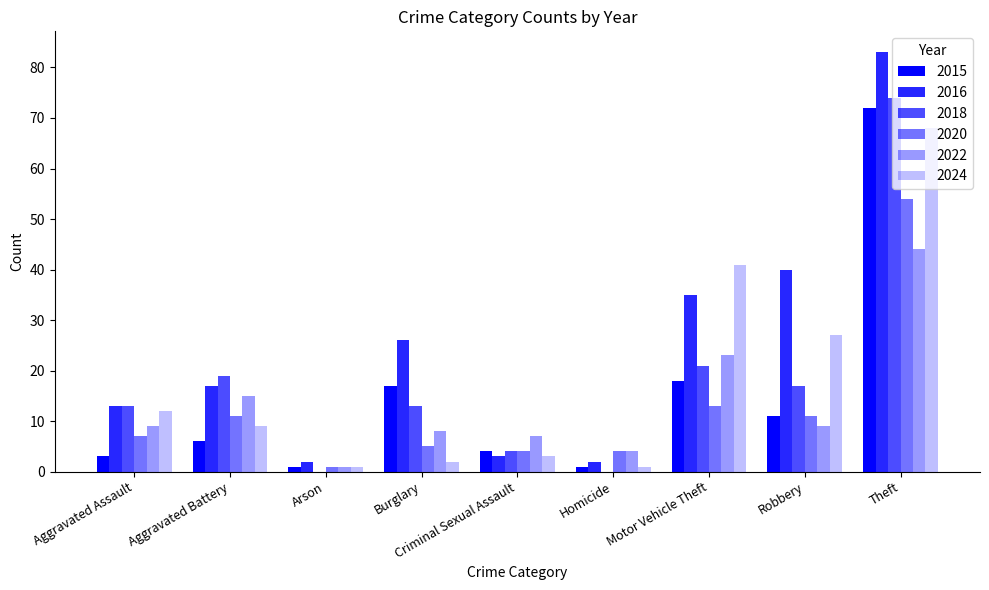

The value of 2022 at Theft is 44. True or false?

True